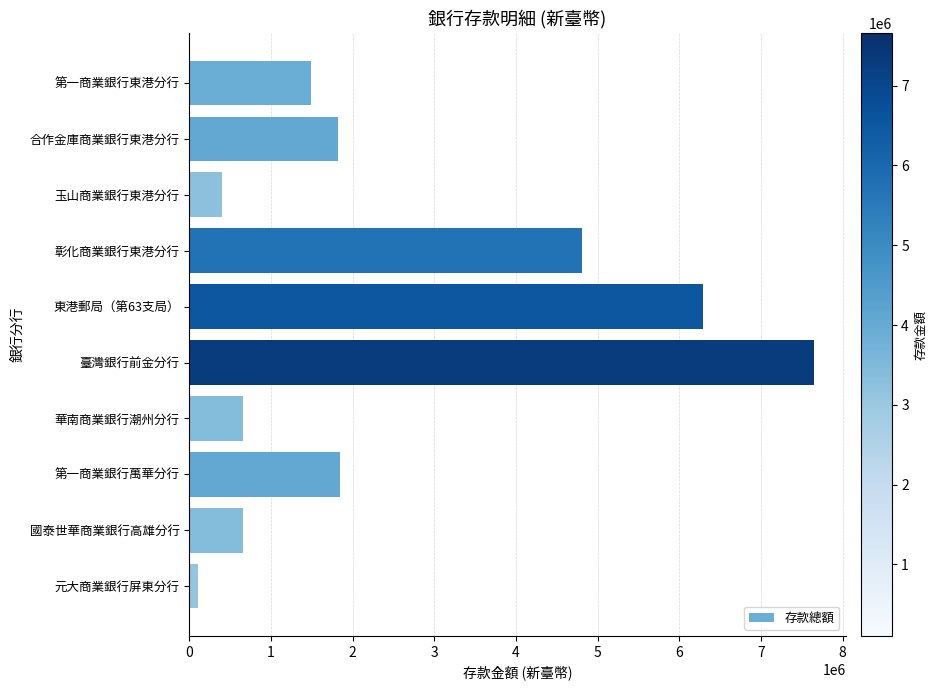

Which category has the highest value across all series?

臺灣銀行前金分行